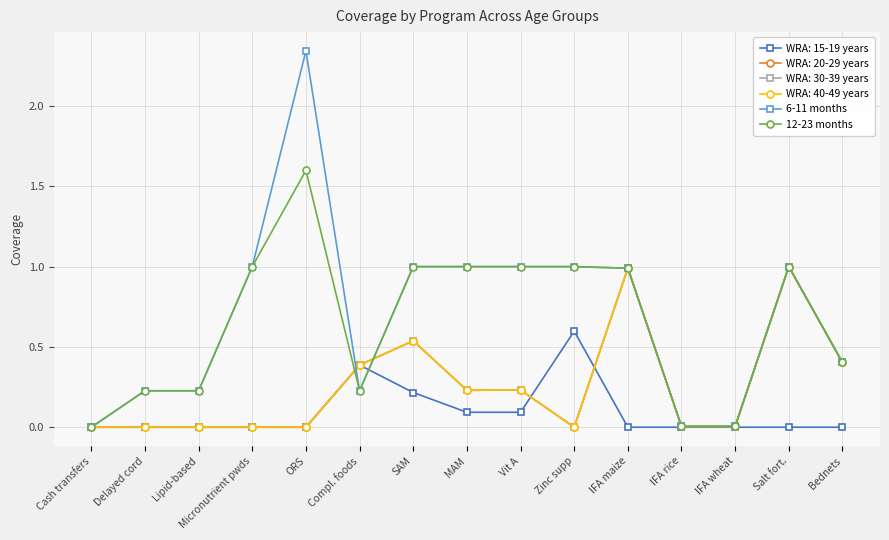

Is this an area chart (filled region under the line)?

No